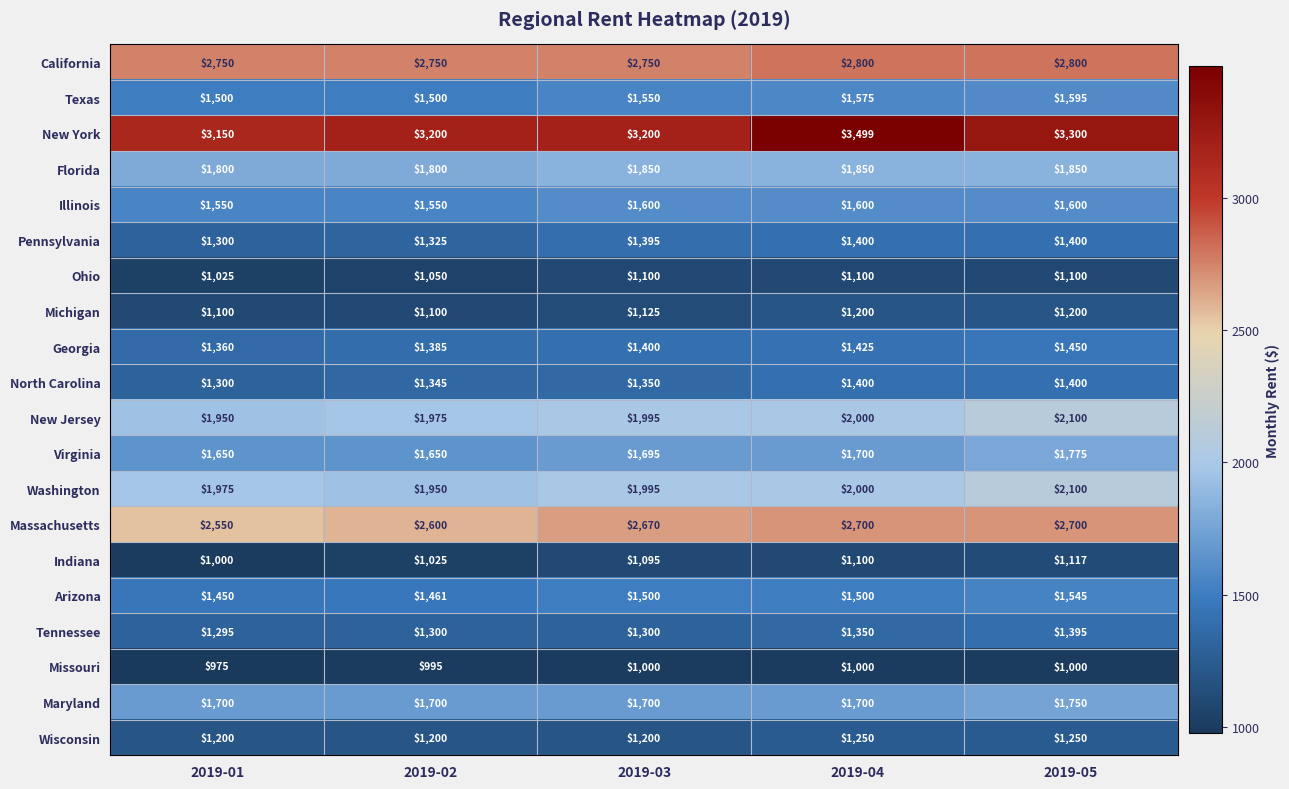

Which label corresponds to the largest value in the chart?

2019-04